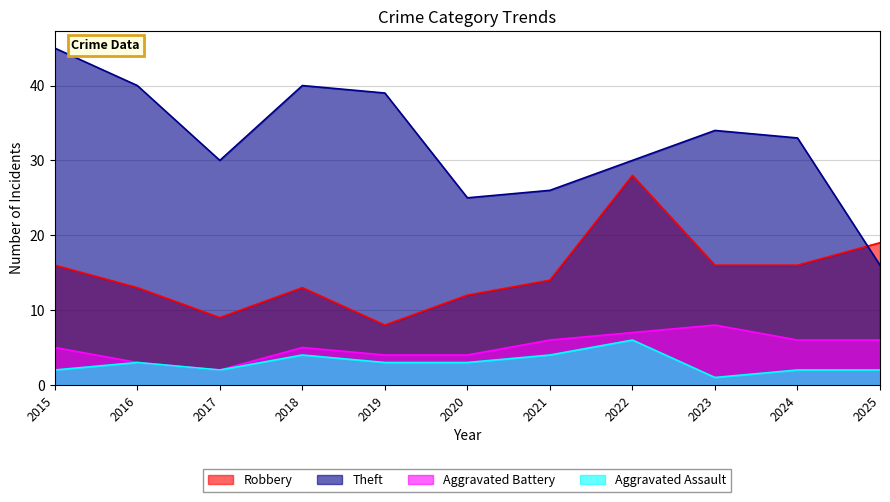

Rank the categories by Aggravated Battery value from lowest to highest.

2017, 2016, 2019, 2020, 2015, 2018, 2021, 2024, 2025, 2022, 2023